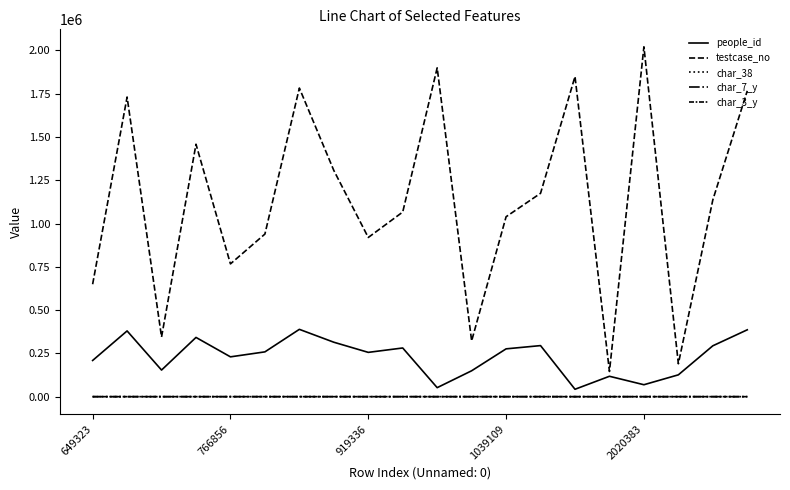

What is the difference between the maximum and minimum values in the char_38 series?

94